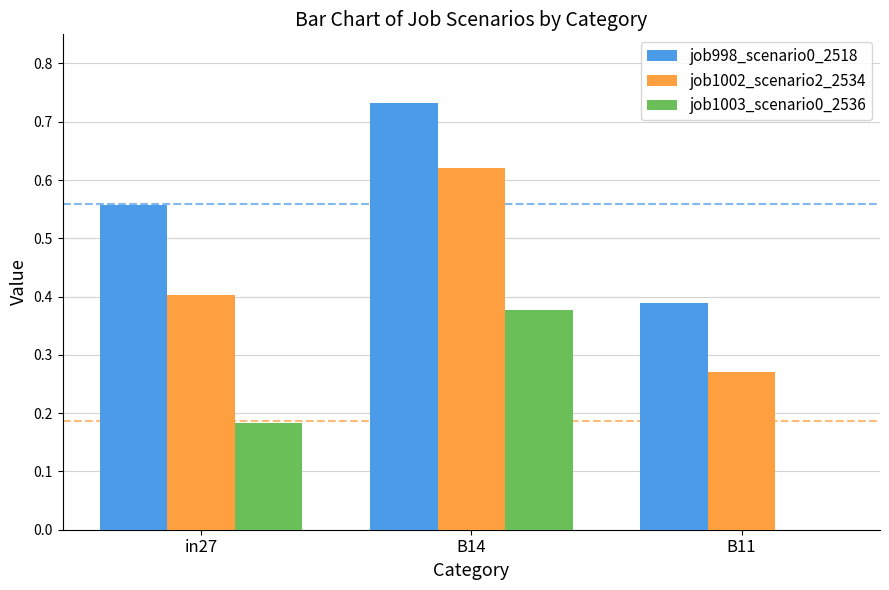

Where is job998_scenario0_2518 nearest to the value 0?

B11